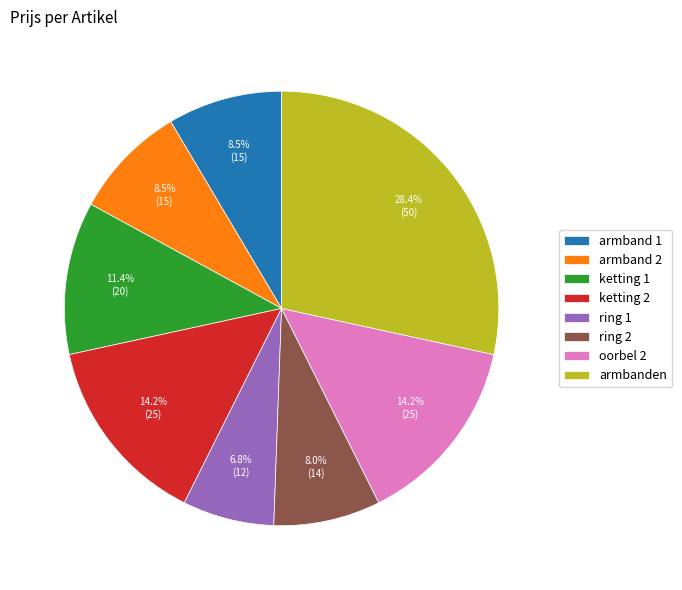

To the nearest percent, what portion does armbanden represent?

28%